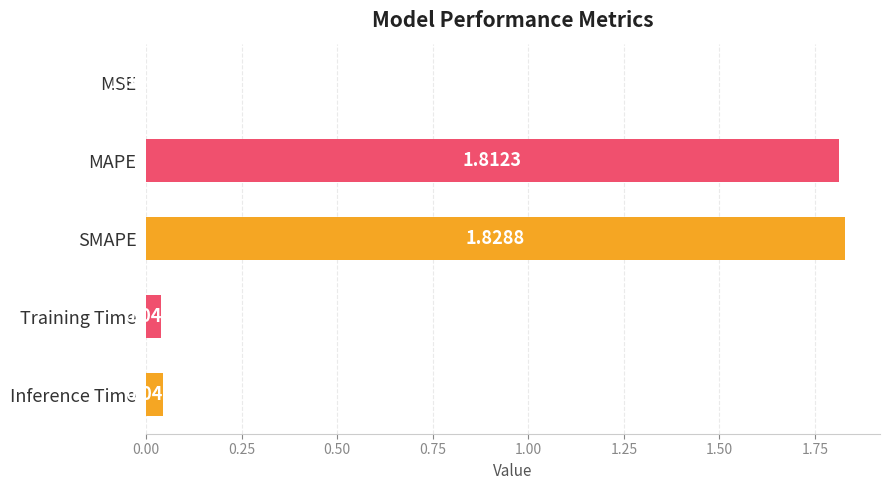

Which has a higher value, Training Time or MSE?

Training Time